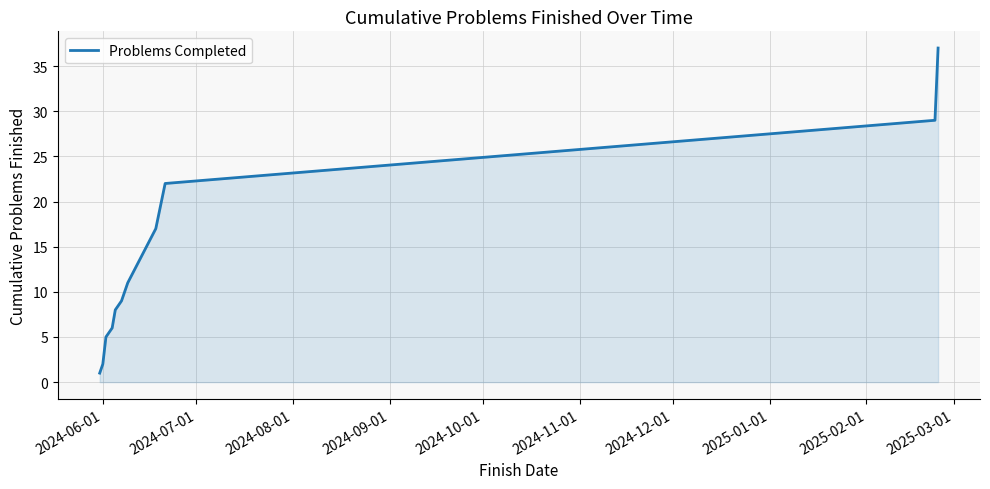

Does the chart display data point markers on the line(s)?

No